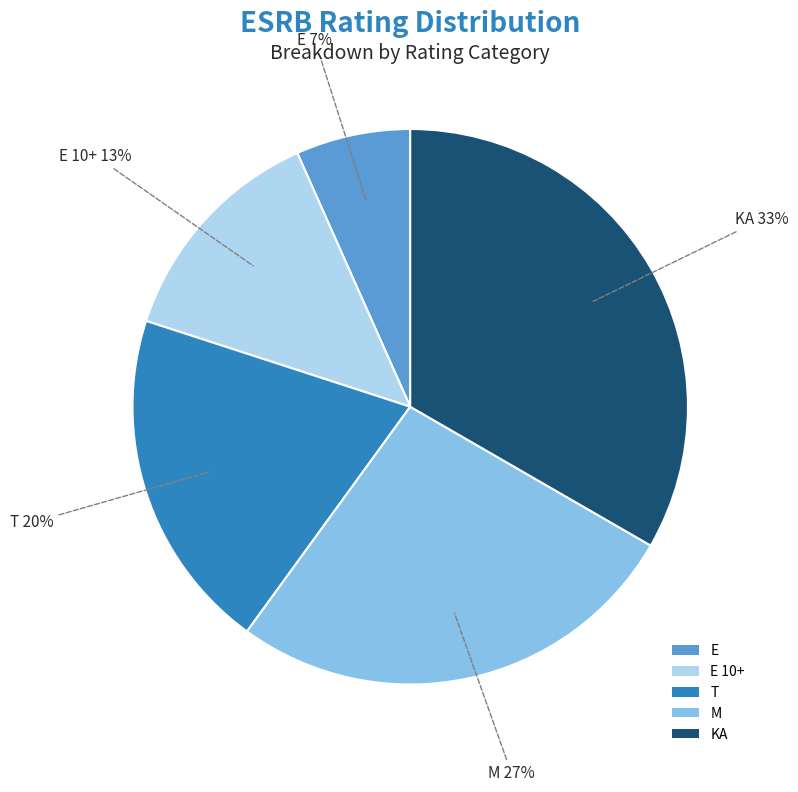

The KA slice represents 21% of the pie. True or false?

False